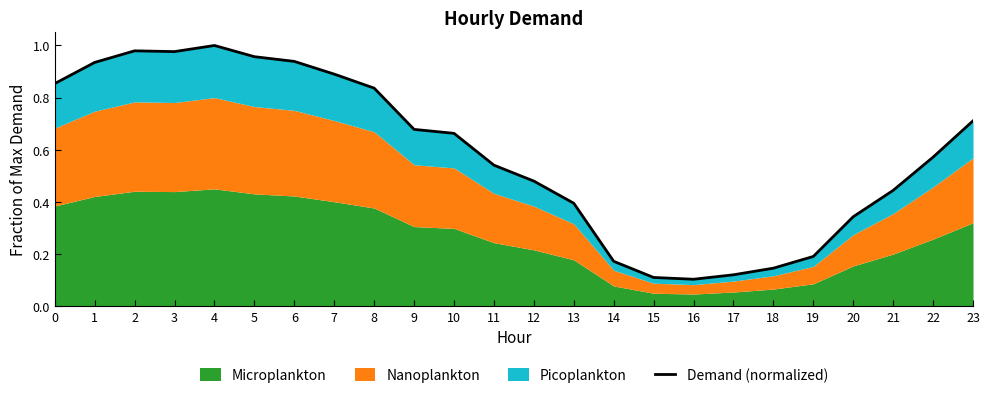

Rank the categories by value from lowest to highest.

16, 15, 17, 18, 14, 19, 20, 13, 21, 12, 11, 22, 10, 9, 23, 8, 0, 7, 1, 6, 5, 3, 2, 4